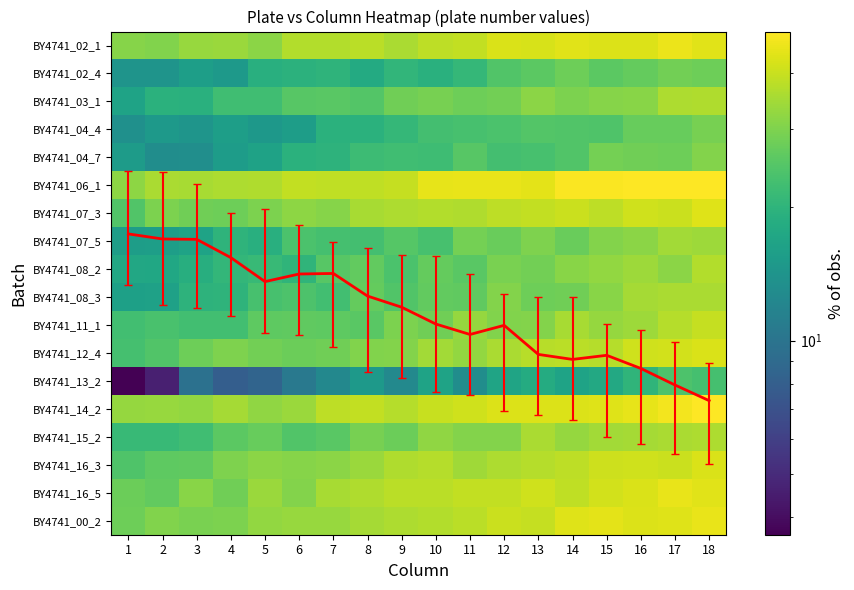

What is the minimum value shown in the chart?

3.7